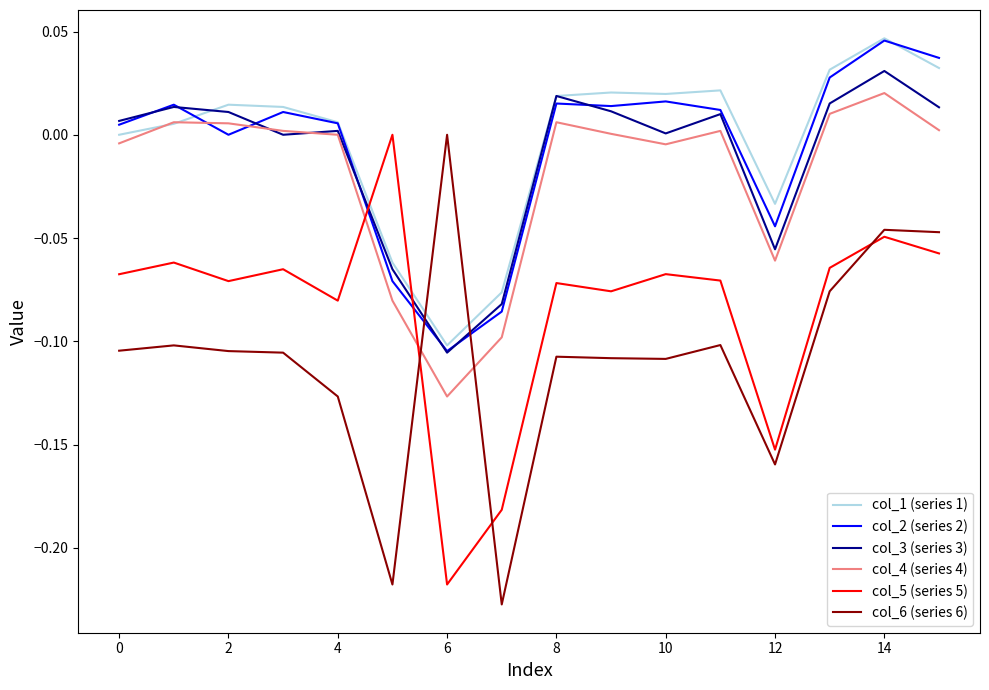

True or false: col_6 (series 6) and col_4 (series 4) cross at least once.

True